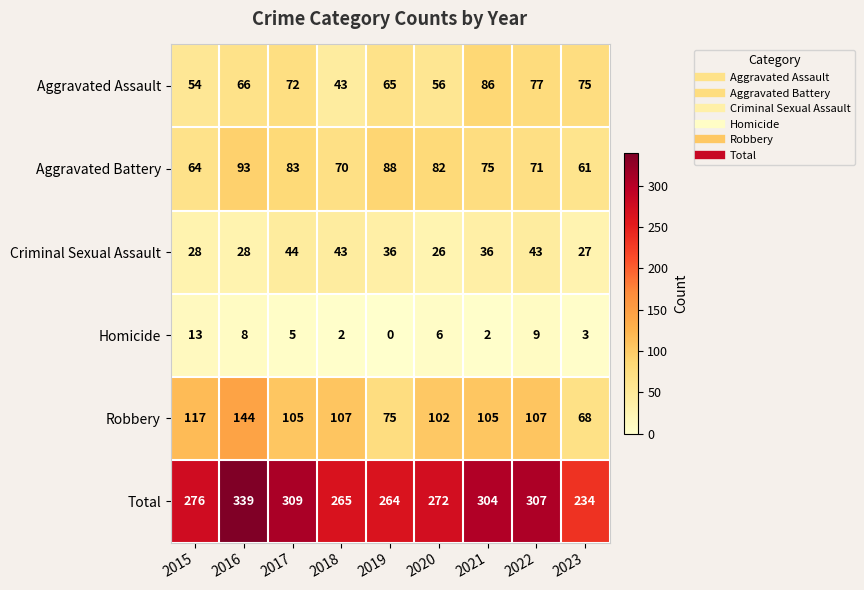

What is the spread (max minus min) of values at 2021?

302